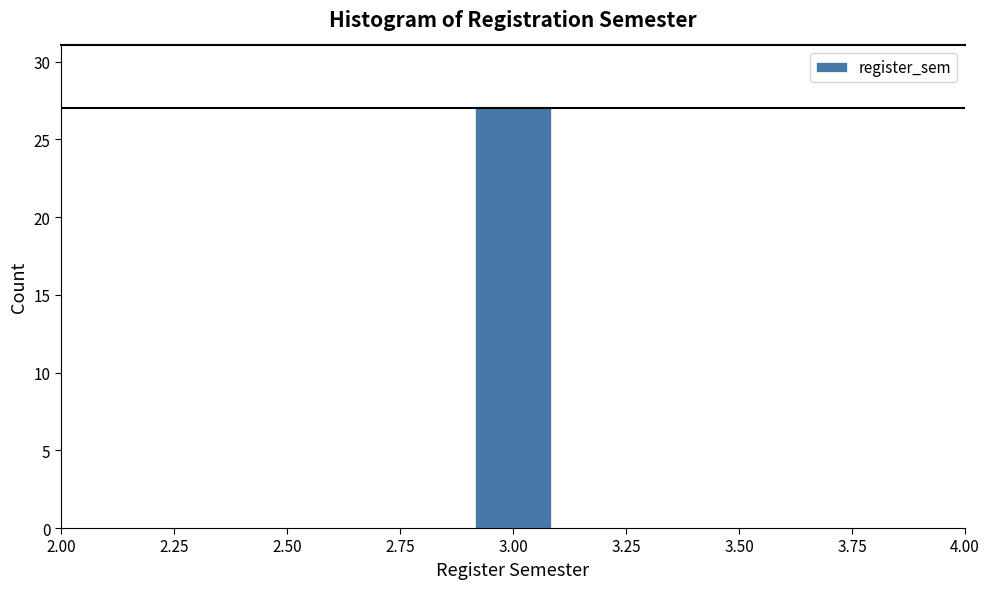

Reading left to right, transcribe this chart: for each bar, give the range it covers on the x-axis and its height. The values are not printed on the chart, so give them approximately, as read against the axis.

2.5 to 2.7: 0
2.7 to 2.9: 0
2.9 to 3.1: 27
3.1 to 3.3: 0
3.3 to 3.5: 0